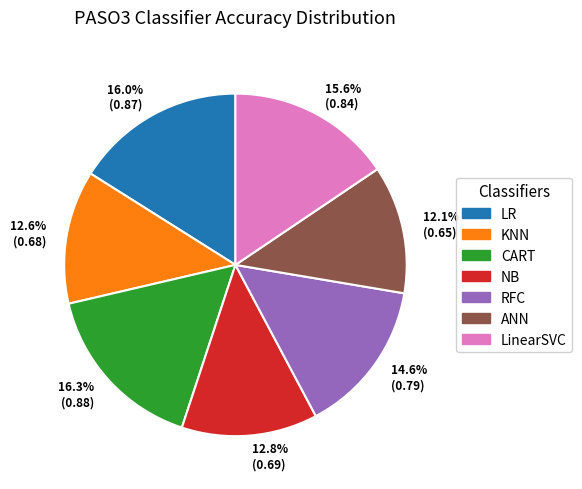

Which has a higher value, 12.8% (0.69) or 16.3% (0.88)?

16.3% (0.88)